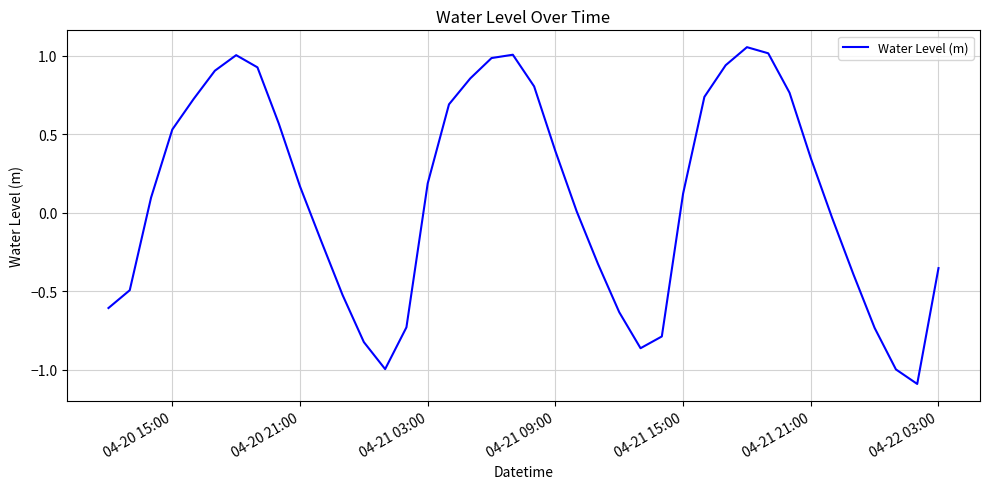

What is the minimum value shown in the chart?

-1.1